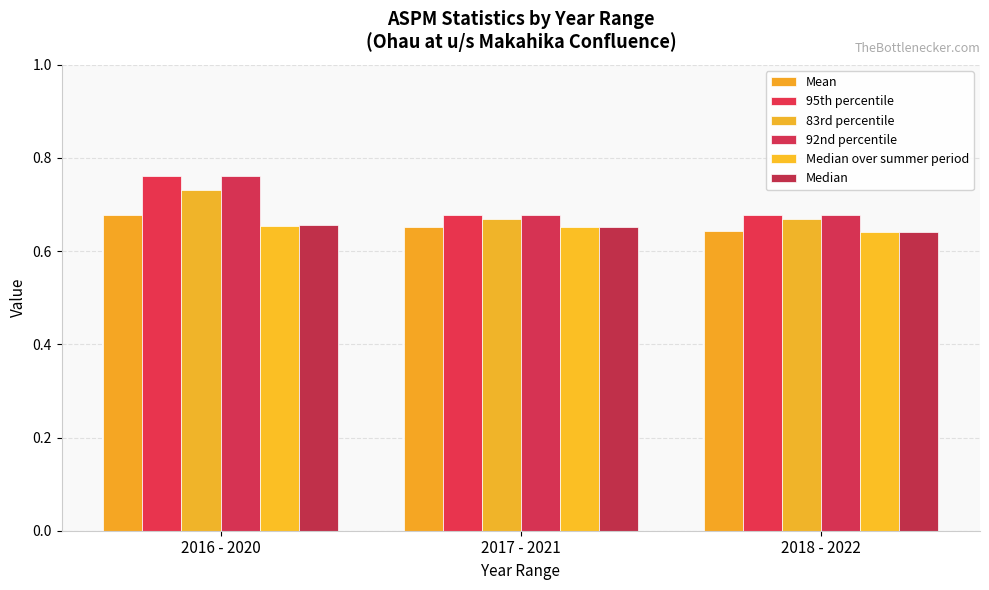

The Mean series shows 0.4 at 2016 - 2020. True or false?

False